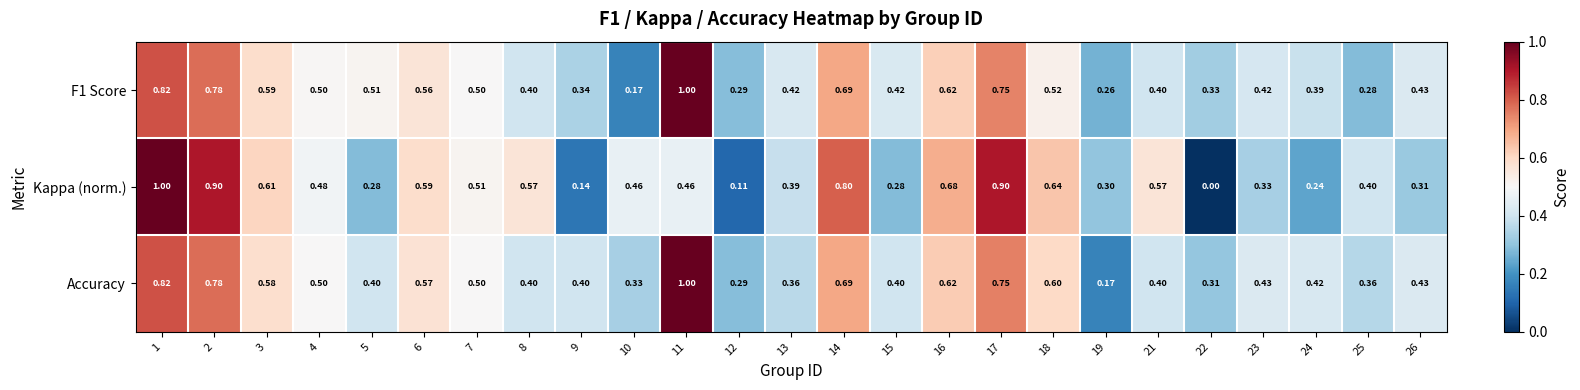

How many data points does each series have?

25